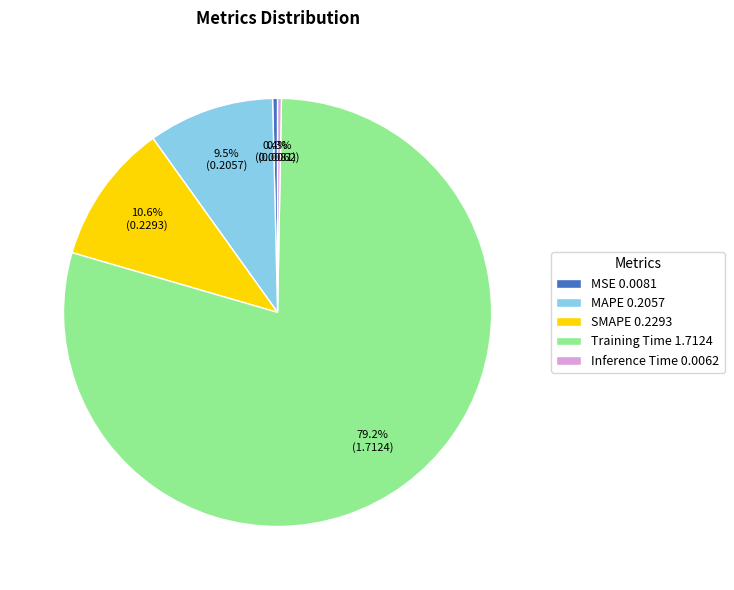

Is the sum of SMAPE and Inference Time greater than half?

No